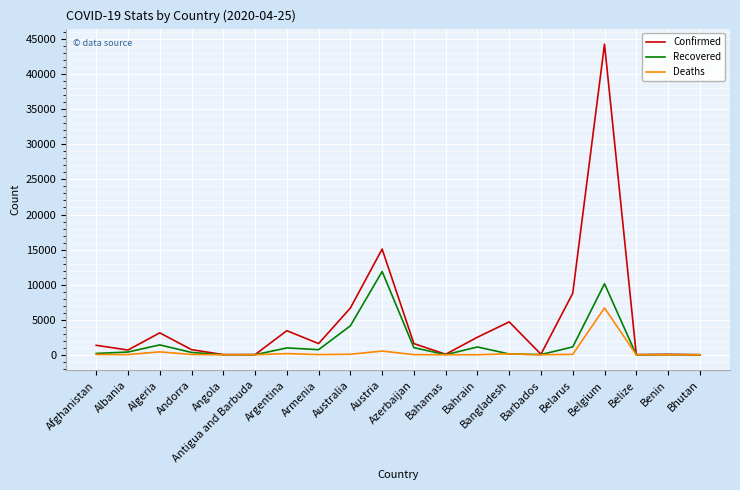

True or false: Confirmed has a value of 15071 at Austria.

True